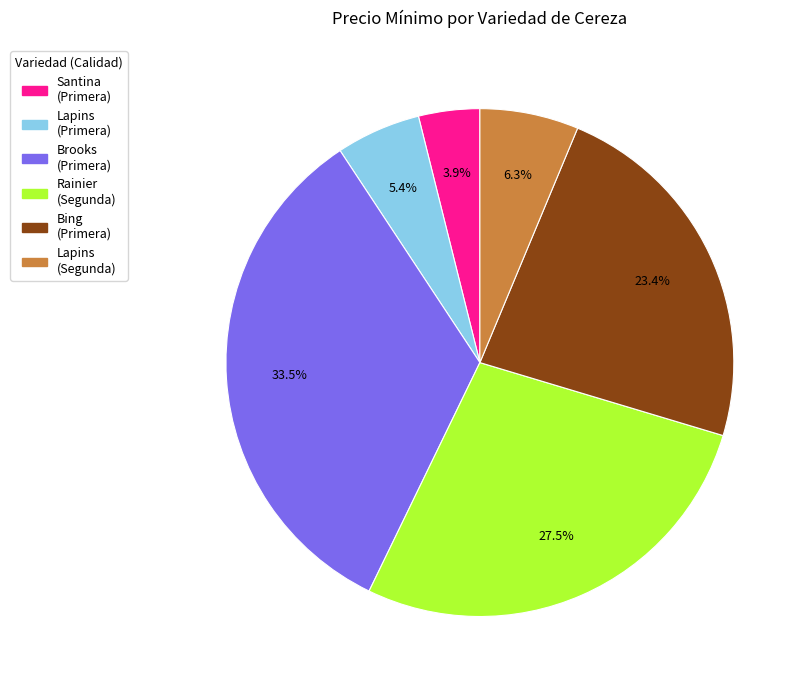

Does any single category account for the majority?

No